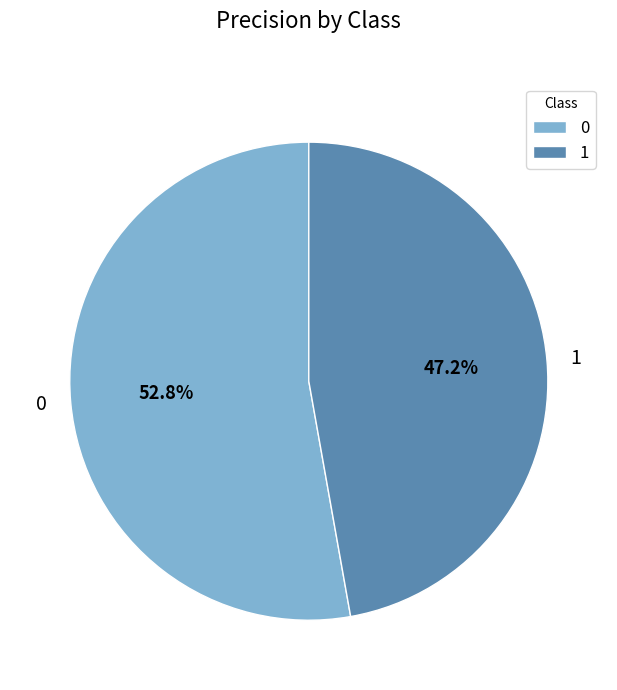

How much of the chart is everything except 0?

47.2%